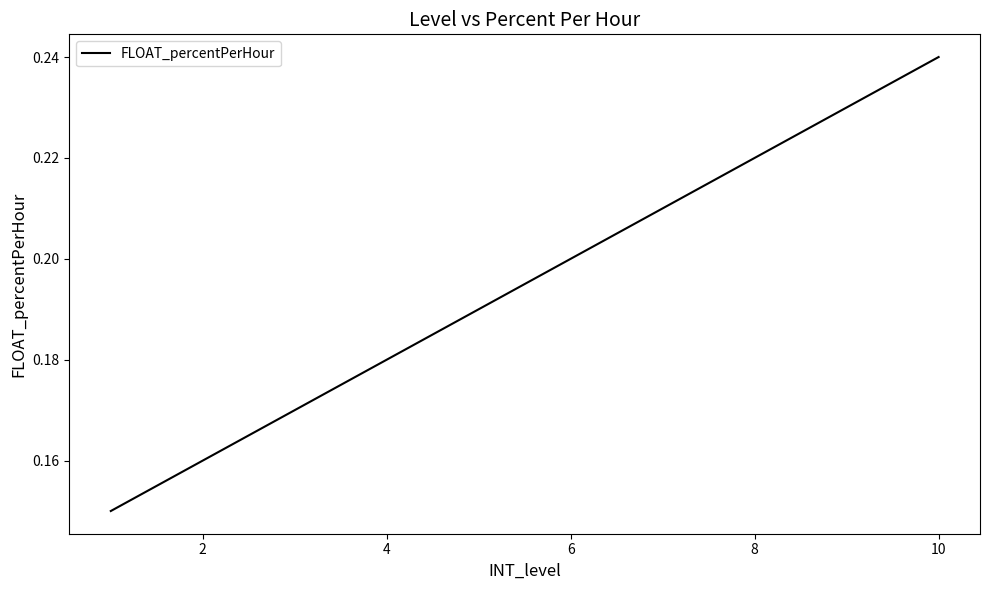

Is this an area chart (filled region under the line)?

No